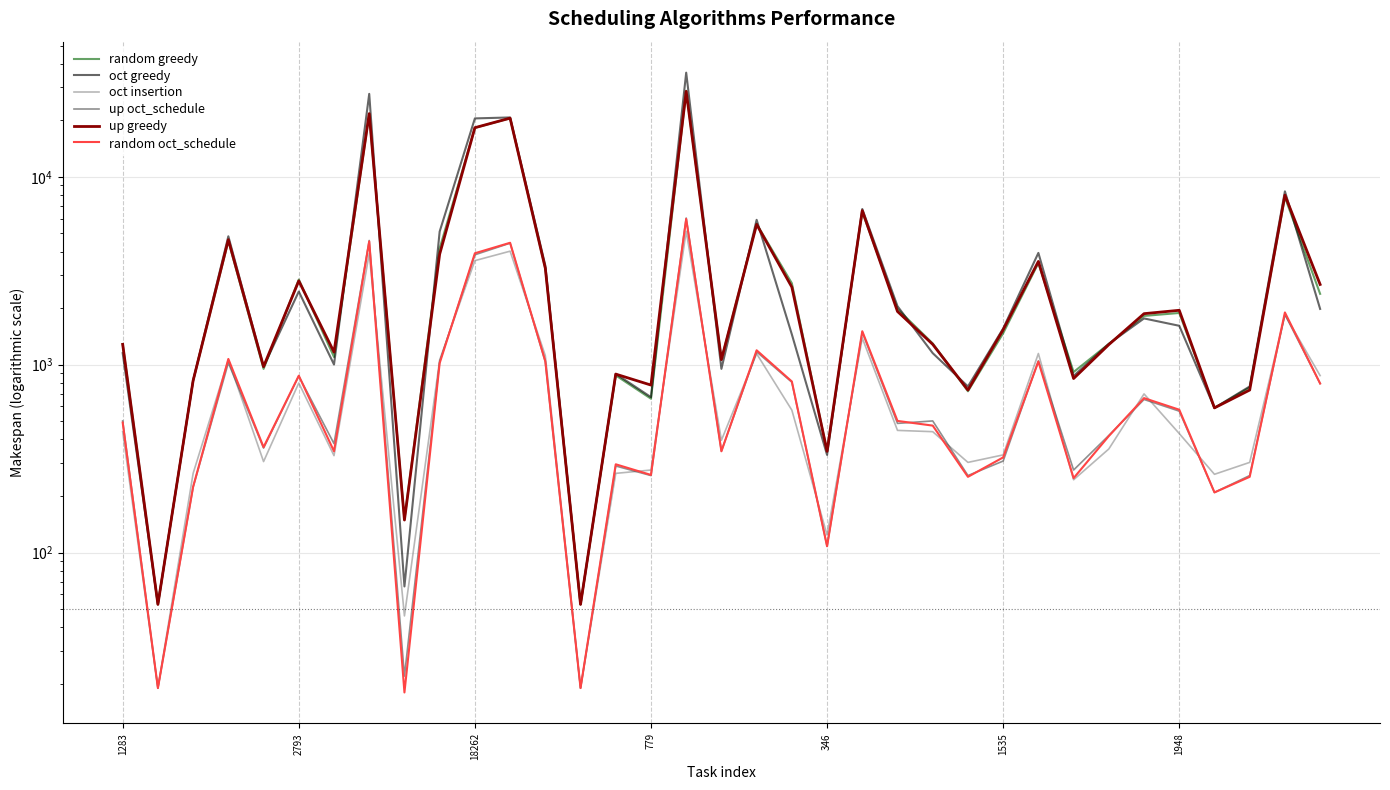

Between 779 and 25, which is larger?

779